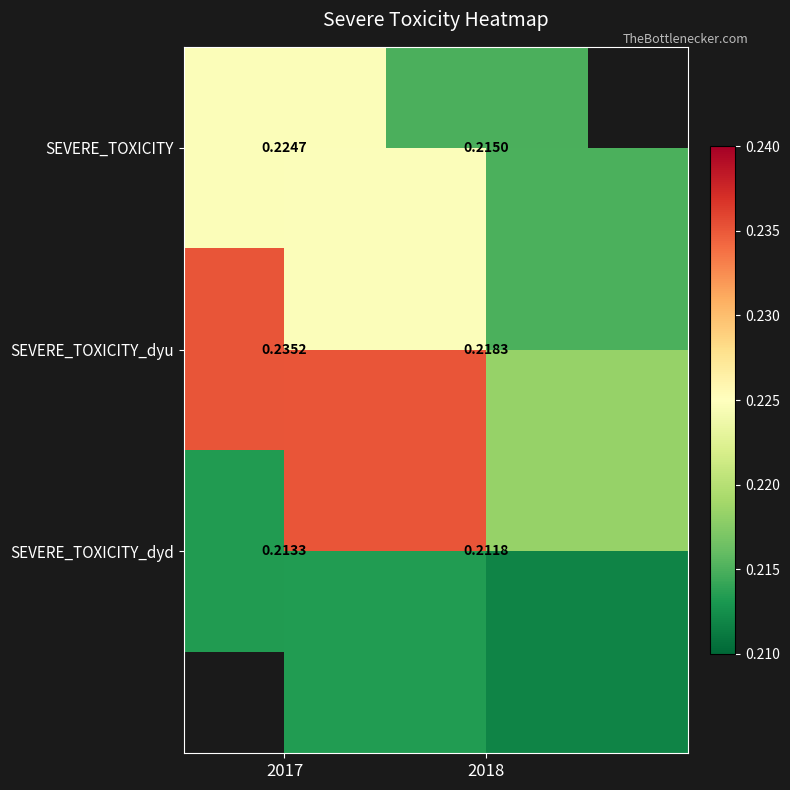

The value of SEVERE_TOXICITY_dyd at 2017 is 0.1. True or false?

False